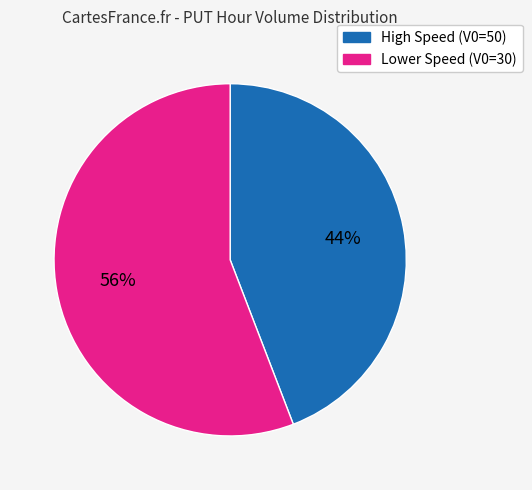

To the nearest percent, what percentage of the pie is Lower Speed (V0=30)?

56%